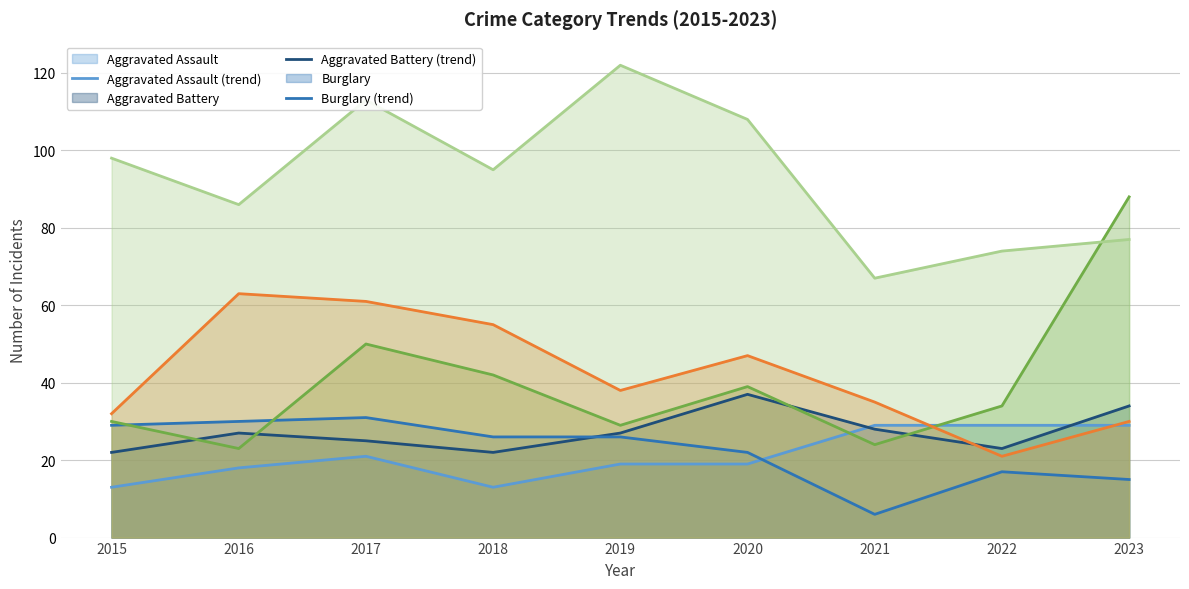

Rank the series by their maximum value, from lowest to highest.

Aggravated Assault (trend), Burglary (trend), Aggravated Battery (trend), Robbery (trend), Motor Vehicle Theft (trend), Theft (trend)